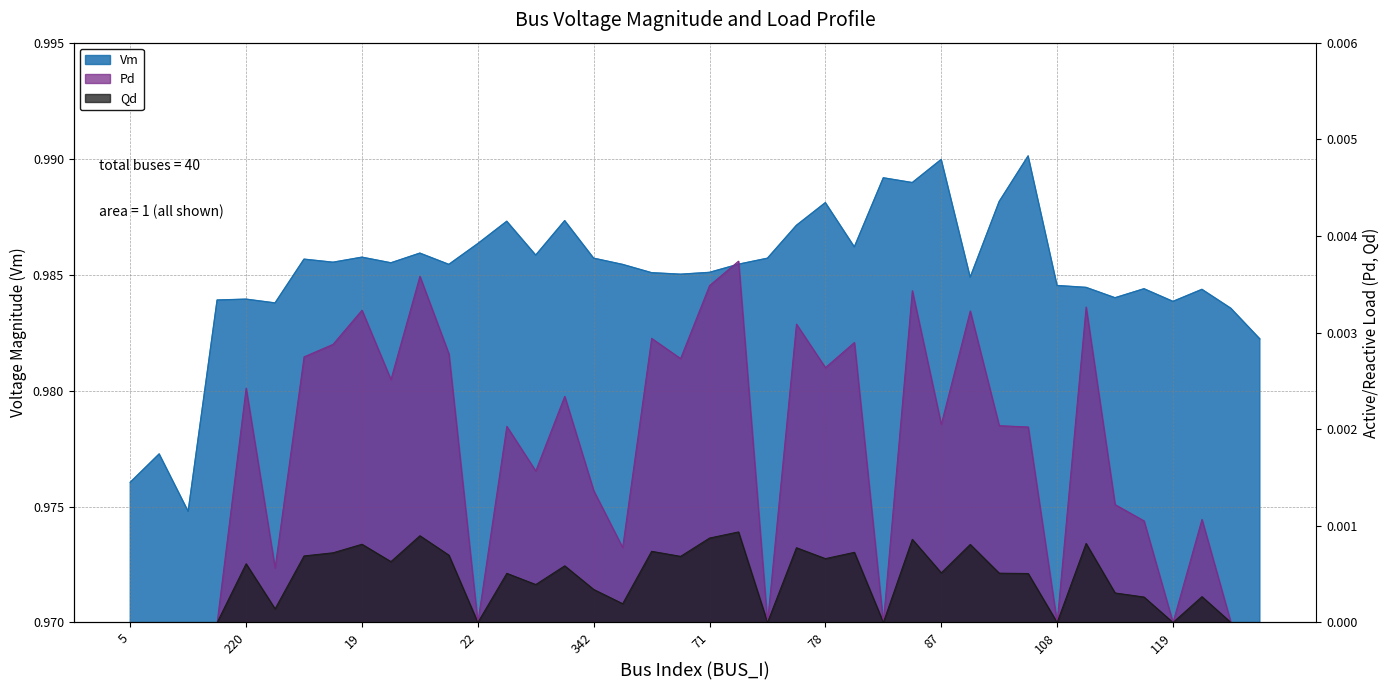

Count the Pd values in the range 0 to 1.

40